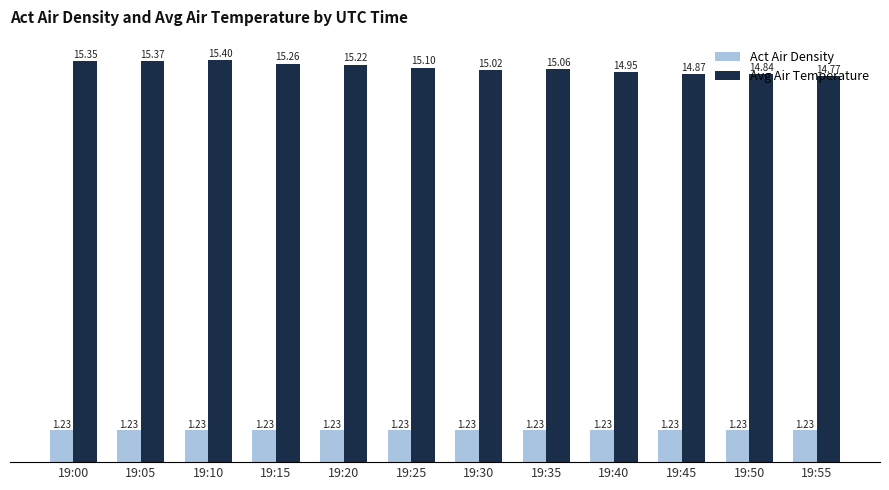

What is the difference between the second highest and second lowest values in the Avg Air Temperature series?

0.5